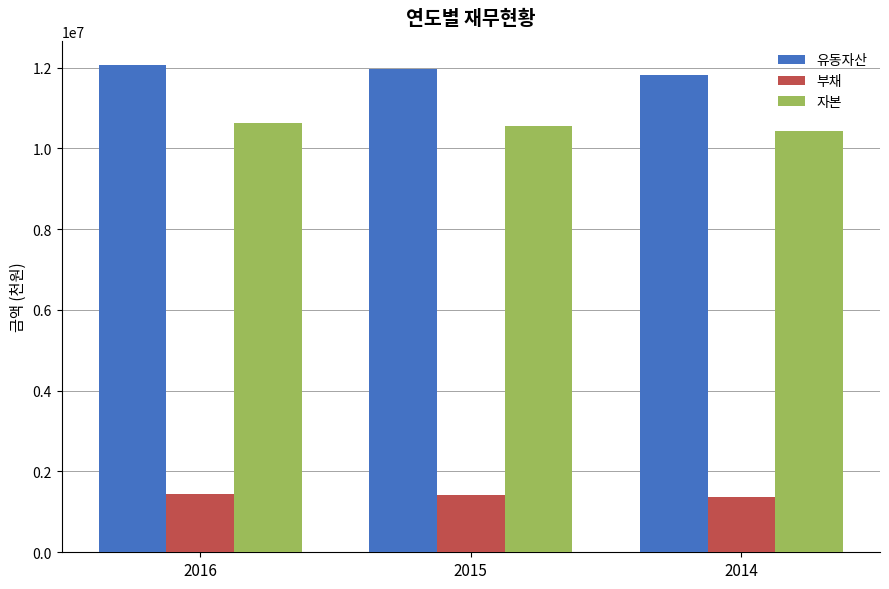

Which series has the largest total across all categories?

유동자산